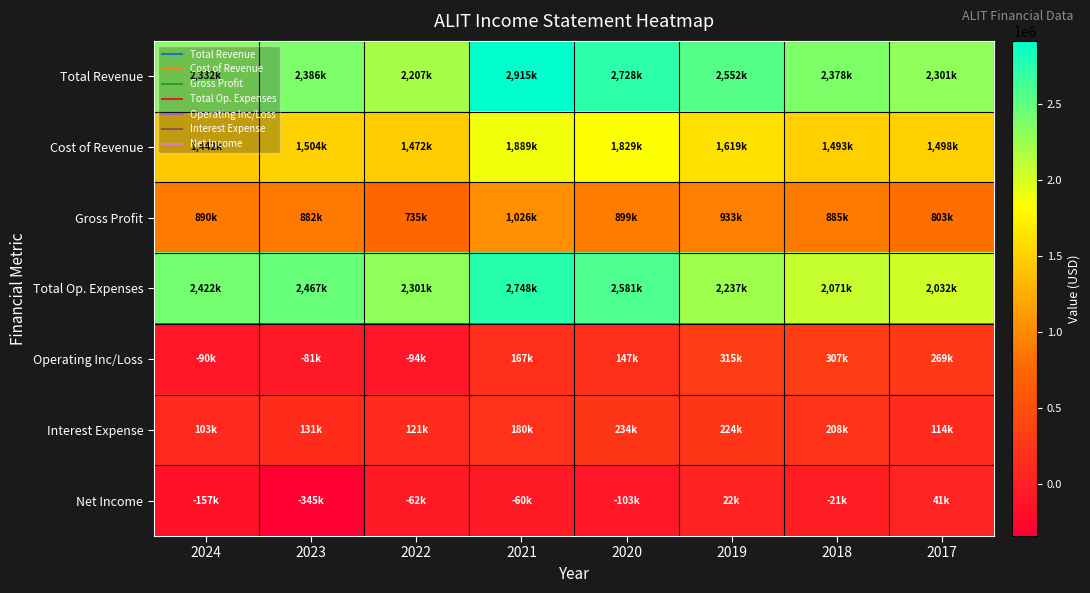

At 2019, list the series in order from largest to smallest.

Total Revenue, Total Op. Expenses, Cost of Revenue, Gross Profit, Operating Inc/Loss, Interest Expense, Net Income